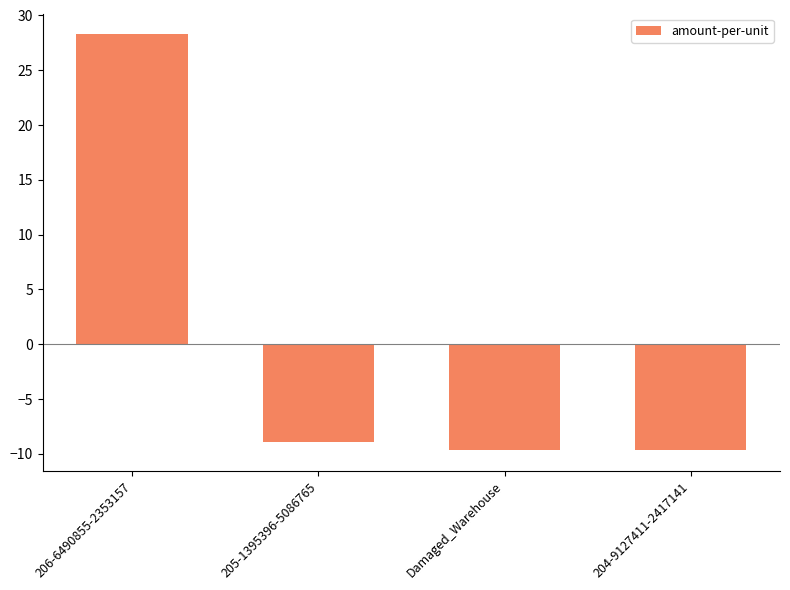

How many positive values are there?

1